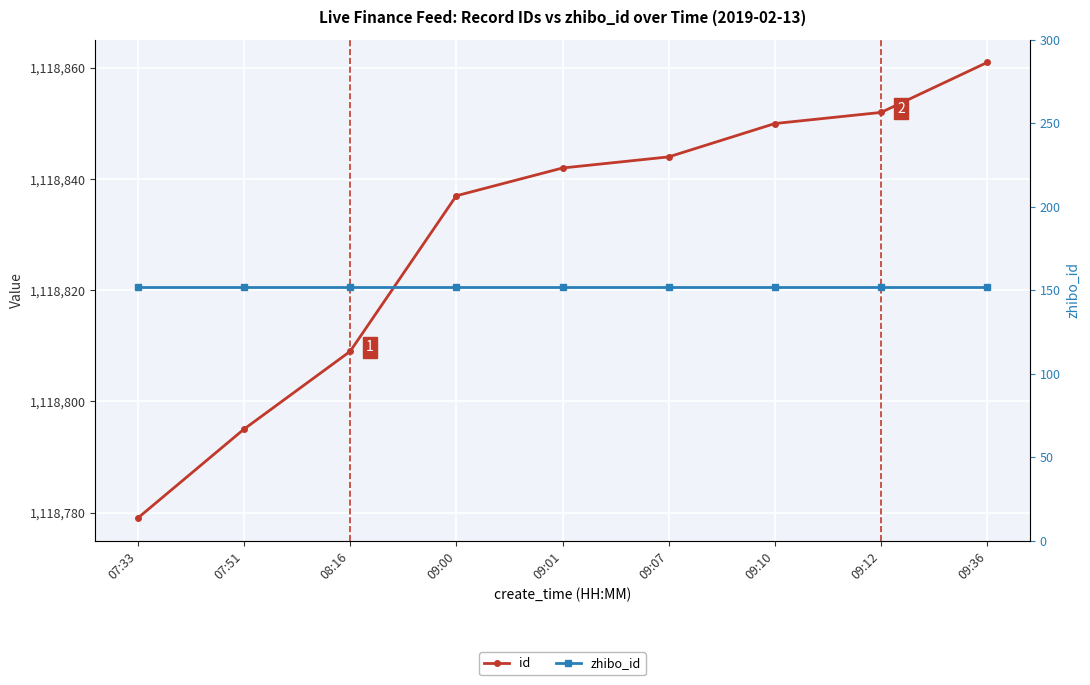

Count the number of categories in the chart.

9